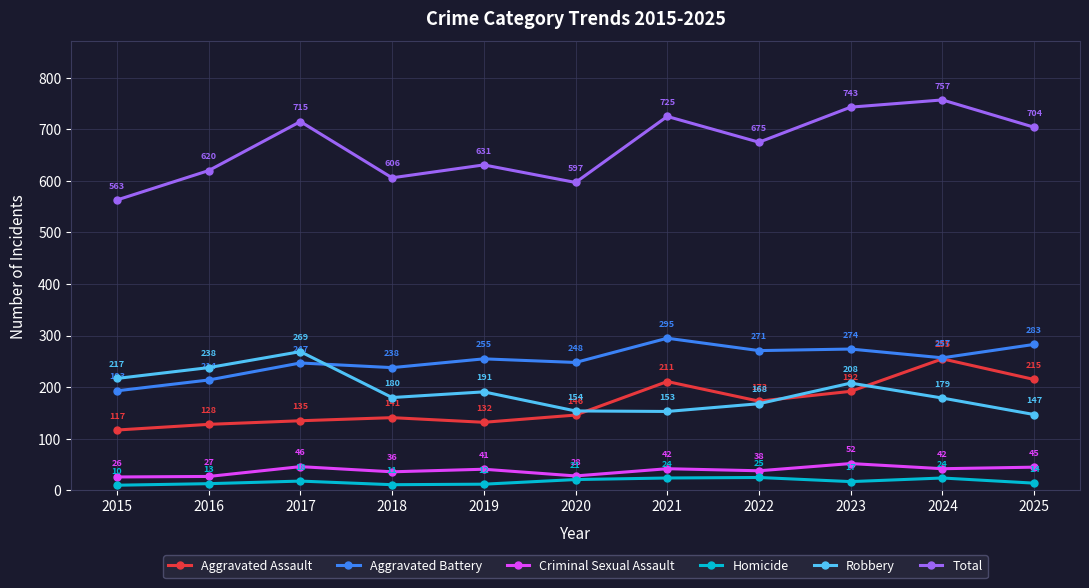

Where is the first local minimum for Criminal Sexual Assault?

2018